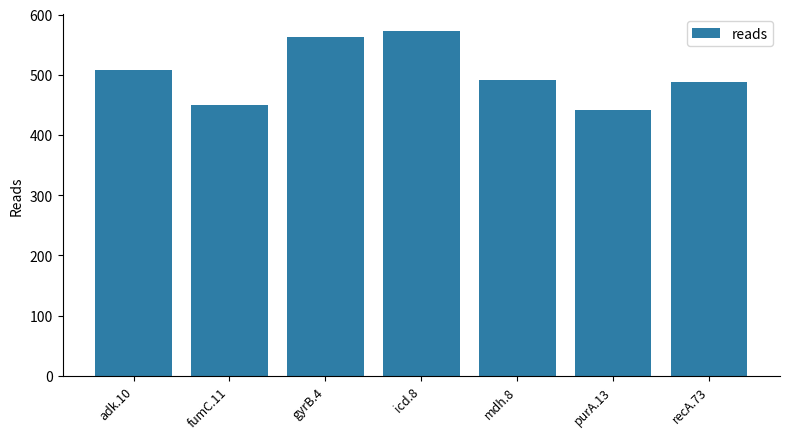

At which label does the data first exceed 492?

adk.10